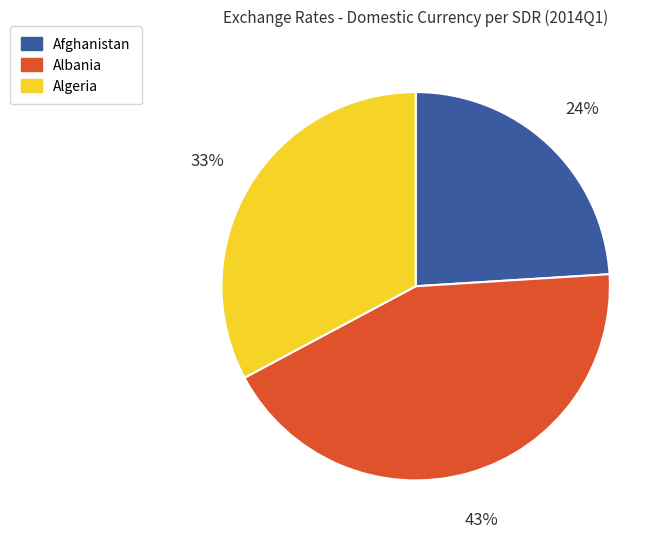

What is the largest slice in the pie chart?

Albania